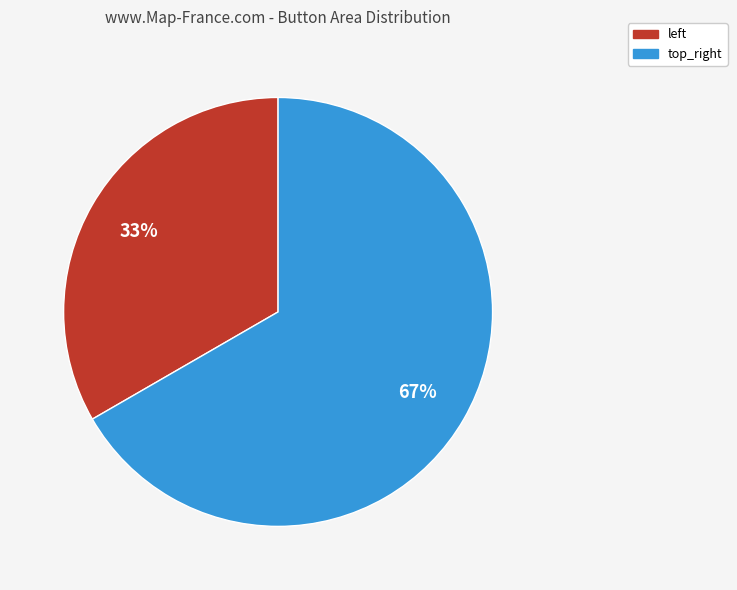

True or false: top_right accounts for 67% of the total.

True